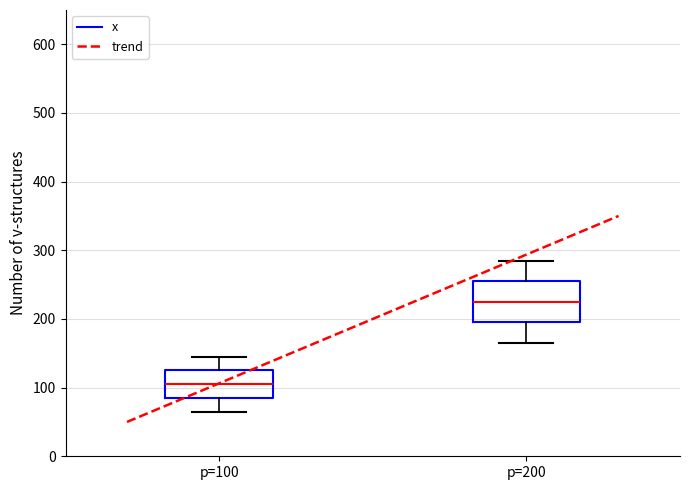

Where is the upper edge of the box for p=200 on the y-axis? The values are not printed on the chart, so give them approximately, as read against the axis.

260